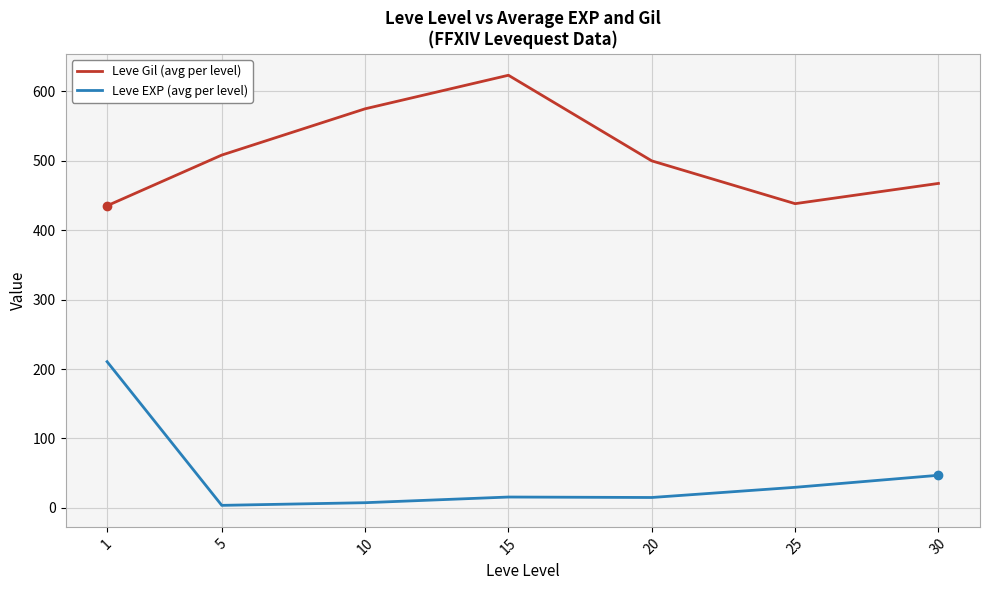

At which category does the chart reach its peak across all series?

15